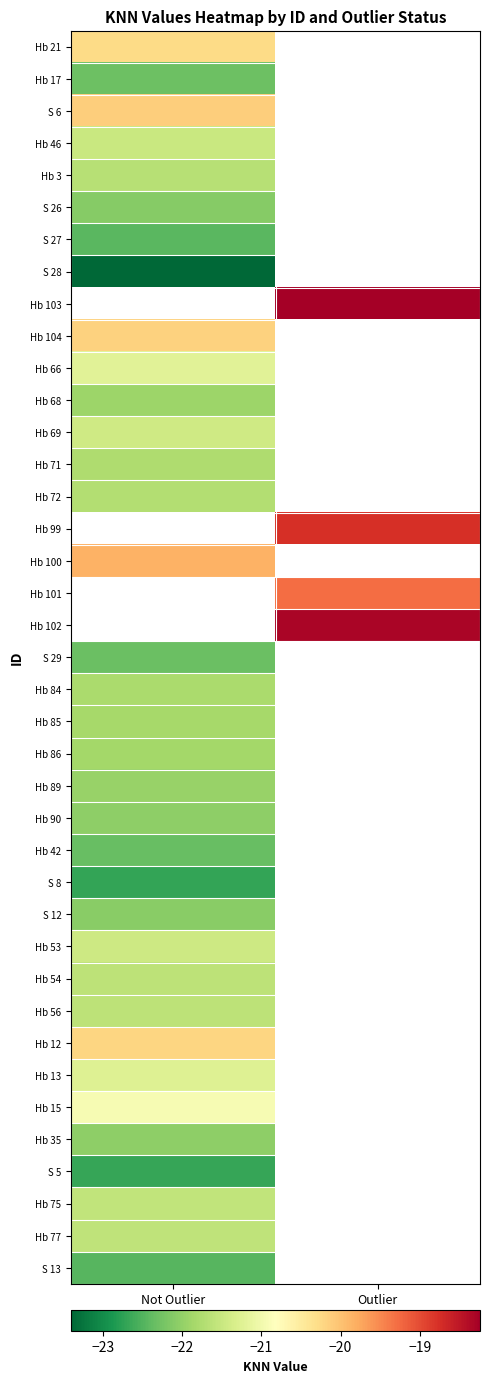

Is it true that Hb 56 equals -21.6 at Not Outlier?

True